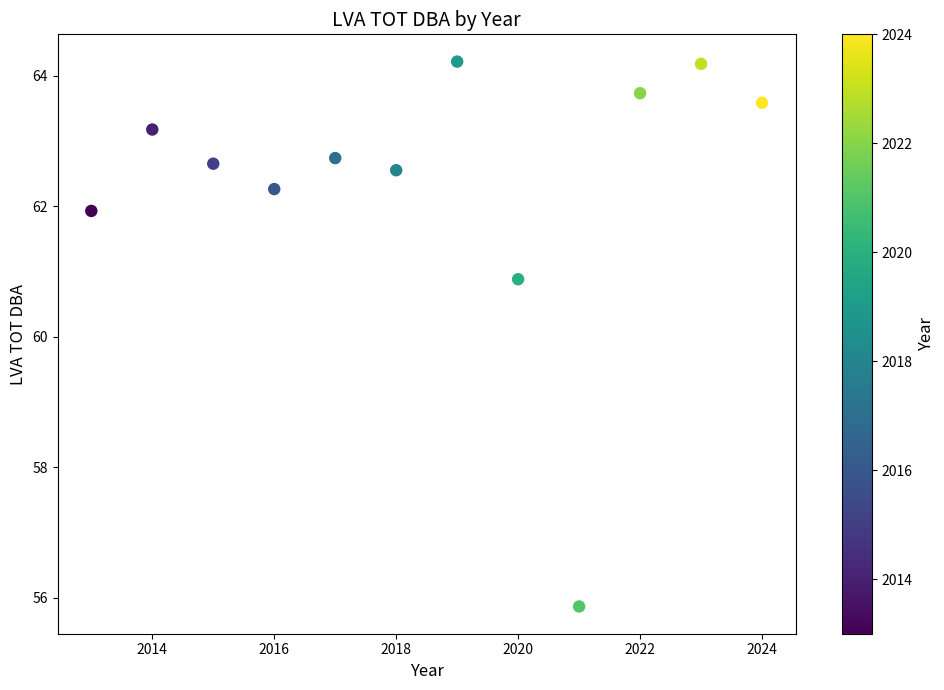

What is the range of Y values (max minus min)?

8.3